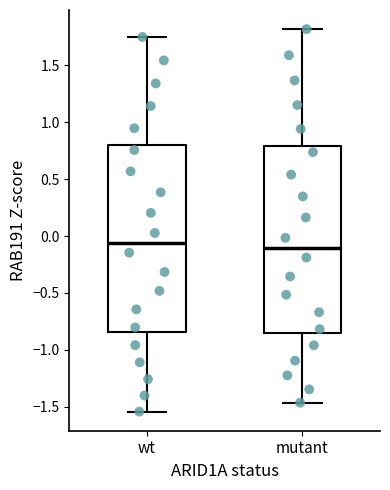

Where is the upper edge of the box for wt on the y-axis? The values are not printed on the chart, so give them approximately, as read against the axis.

0.80